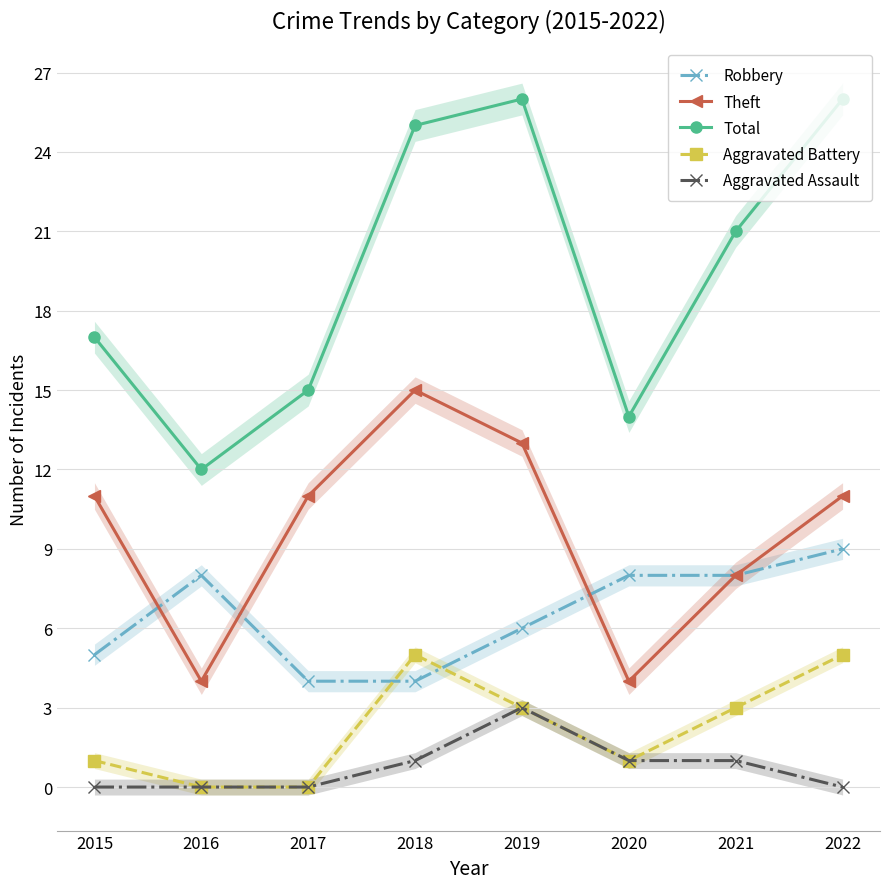

At which label does Theft reach its minimum?

2016